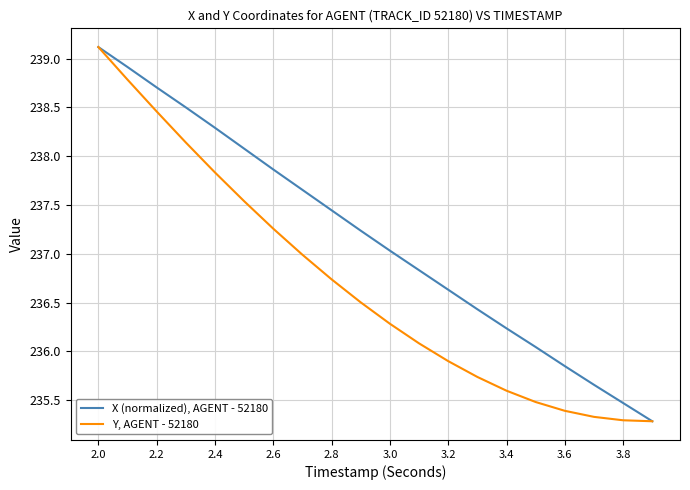

Rank the series by their average value, from lowest to highest.

Y, AGENT - 52180, X (normalized), AGENT - 52180